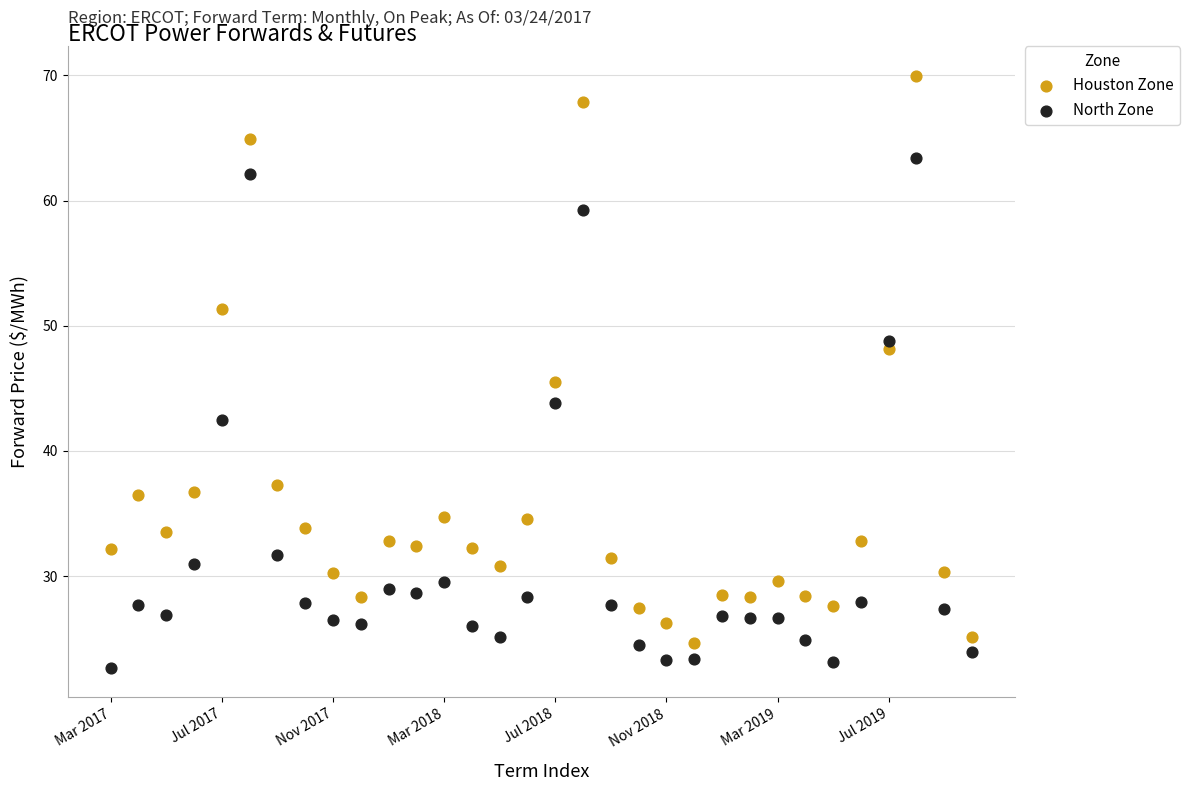

Which series has the largest Y range (max minus min)?

Houston Zone